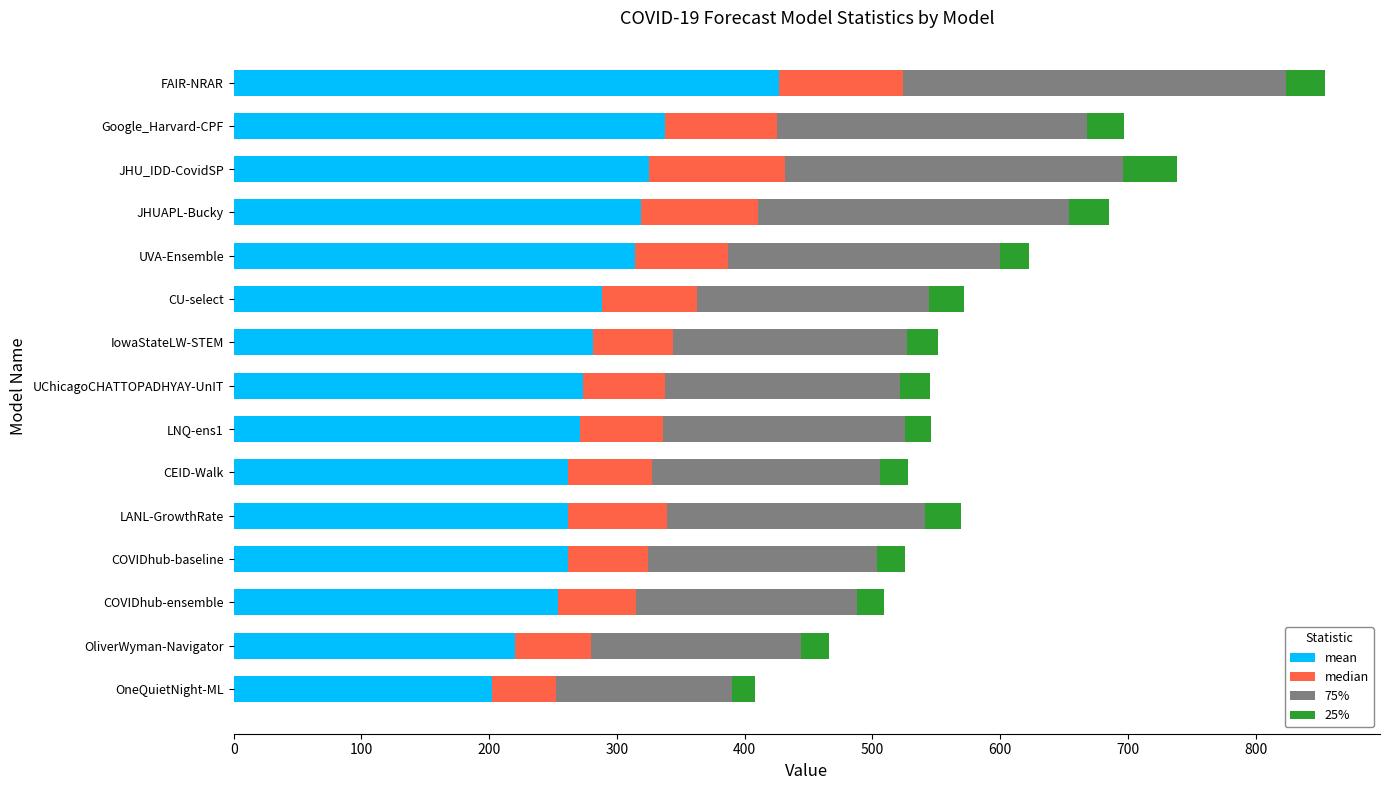

What is the difference between the maximum and minimum values in the mean series?

224.6